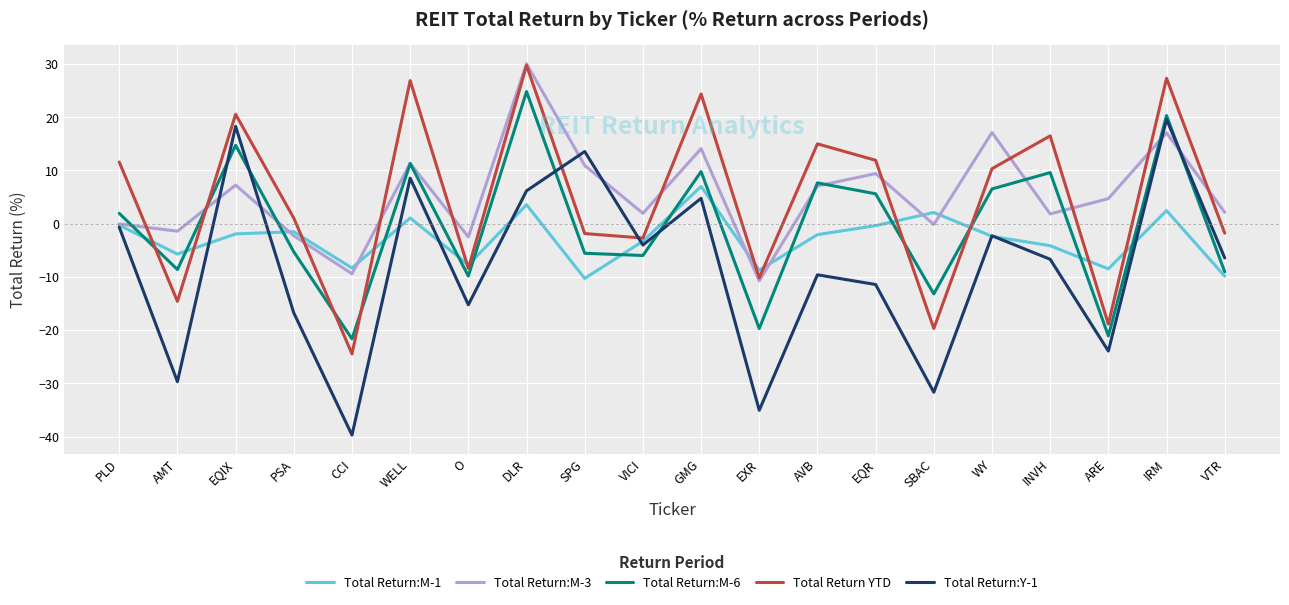

Which series changed the most between EQIX and VTR?

Total Return:Y-1